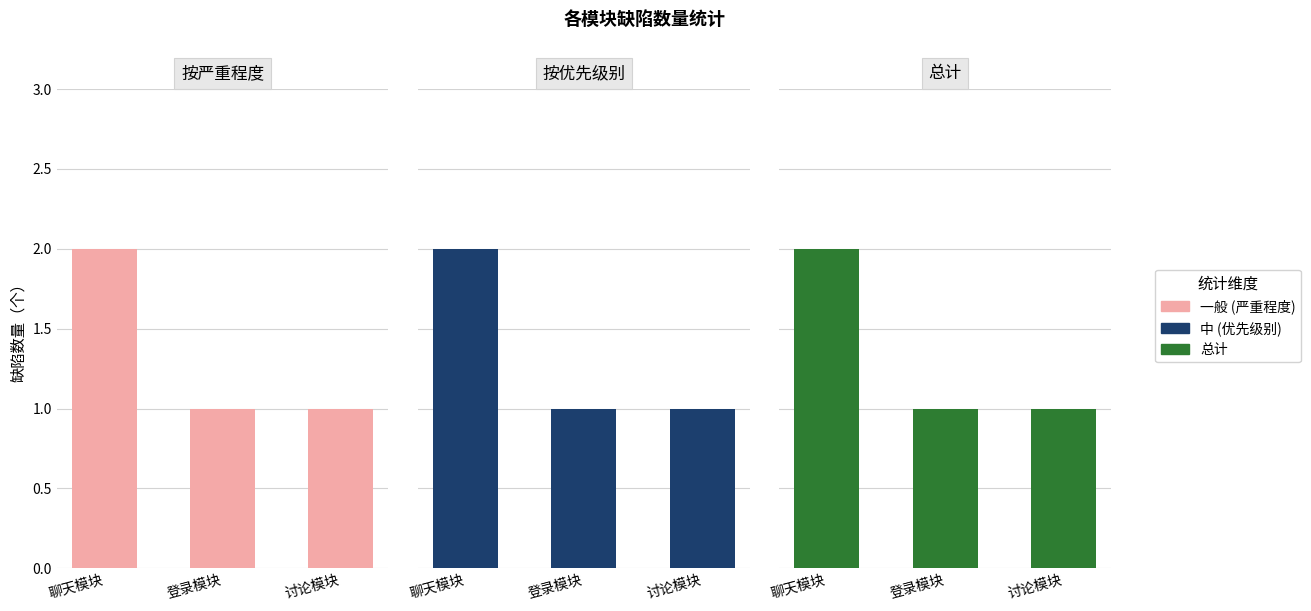

How many 全部 values are between 1 and 2?

3